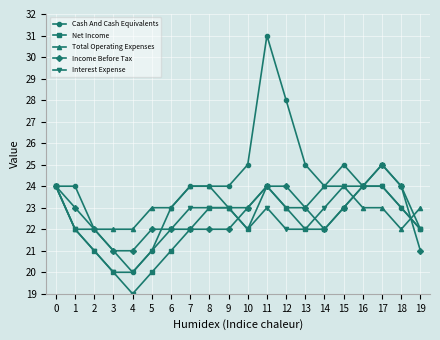

Which series has the widest spread of values?

Cash And Cash Equivalents